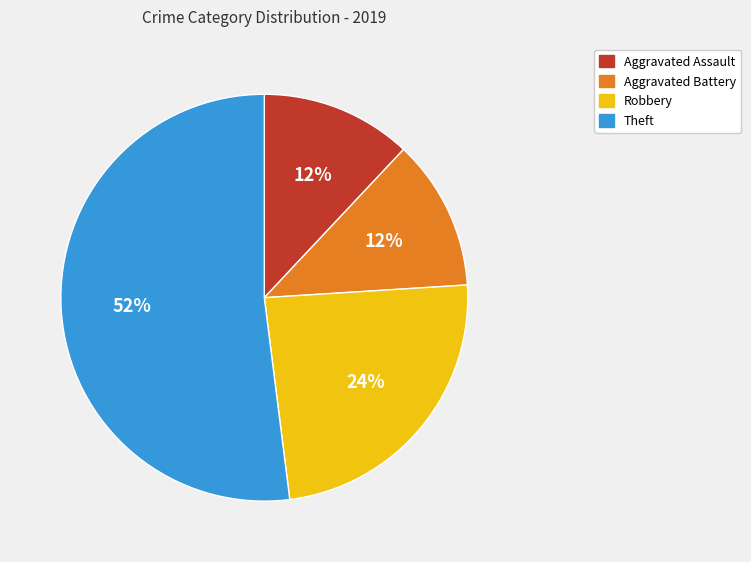

Between Theft and Aggravated Battery, which is larger?

Theft